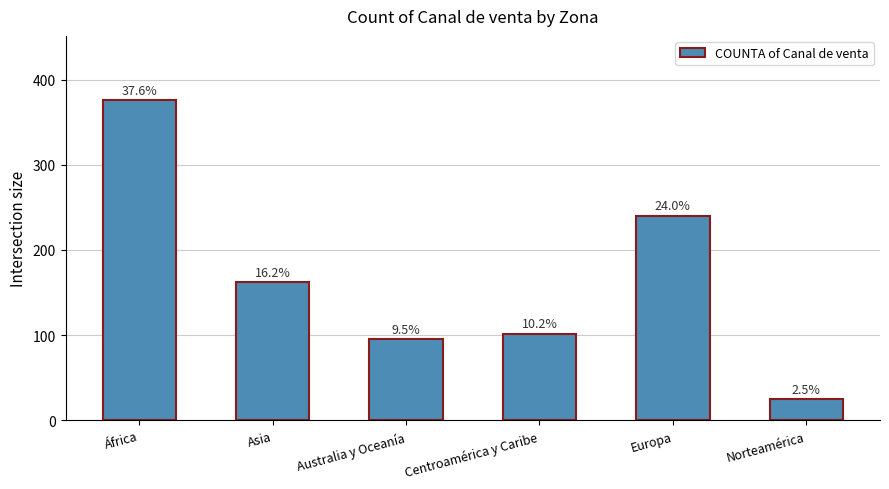

How many bars are there in total?

6